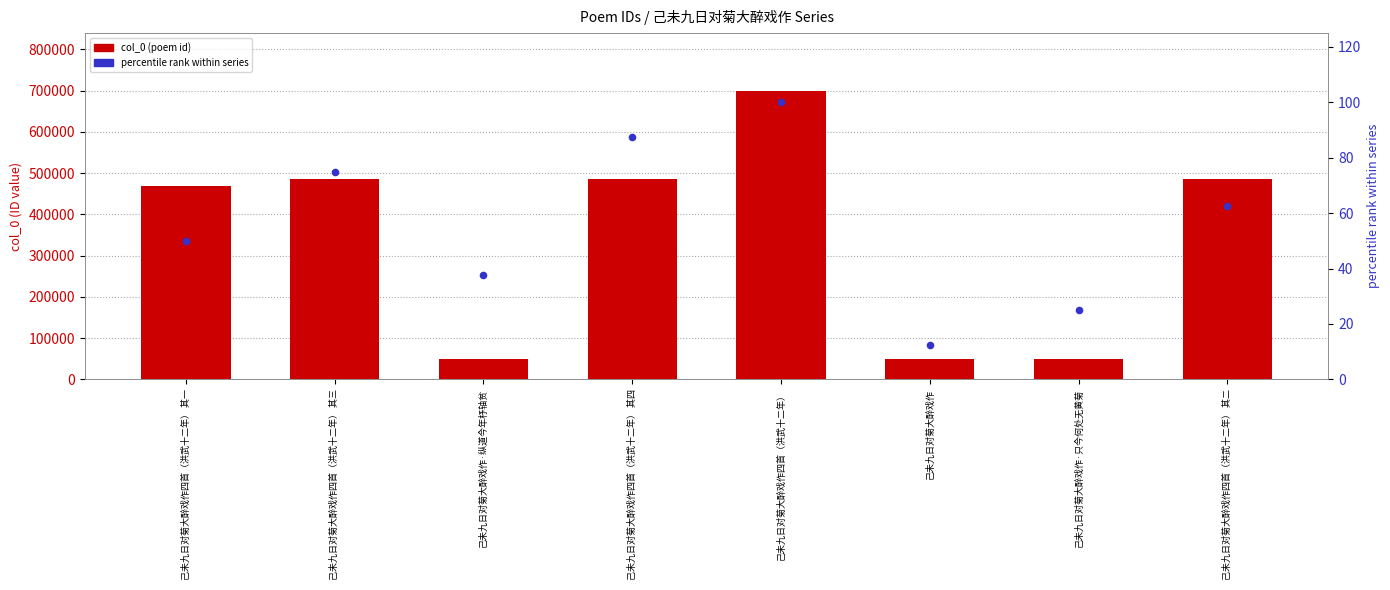

Which series has the largest Y range (max minus min)?

col_0 (poem id)